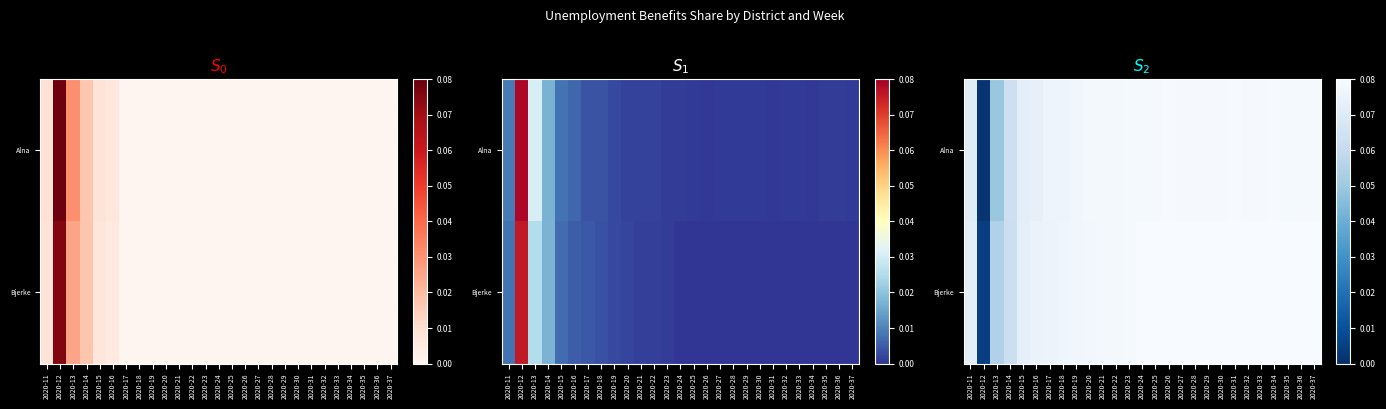

At how many categories does at least one series exceed 0?

27